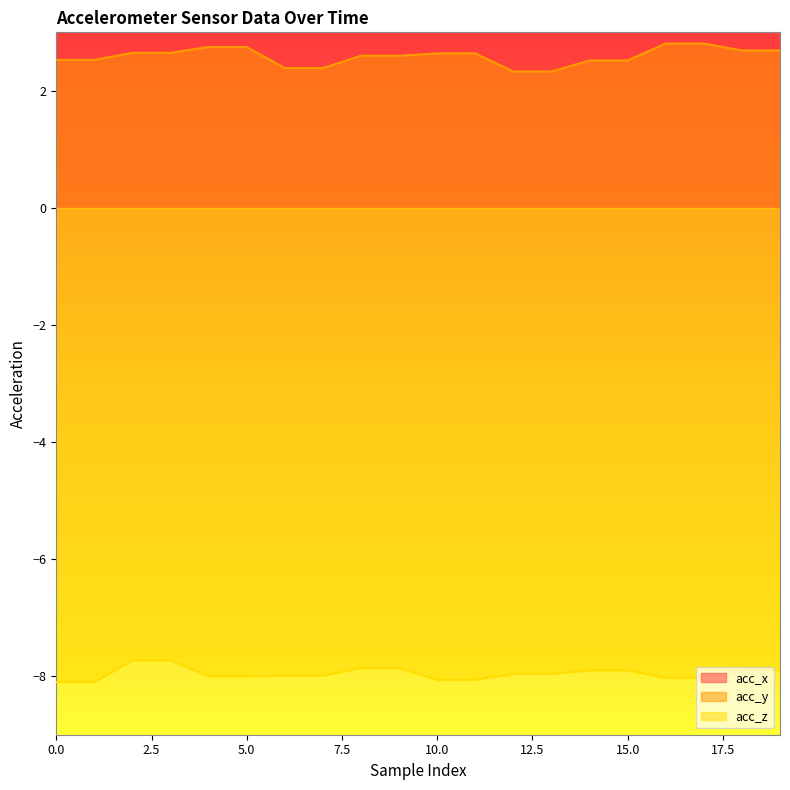

True or false: acc_x has a value of 7.9 at 3.

False